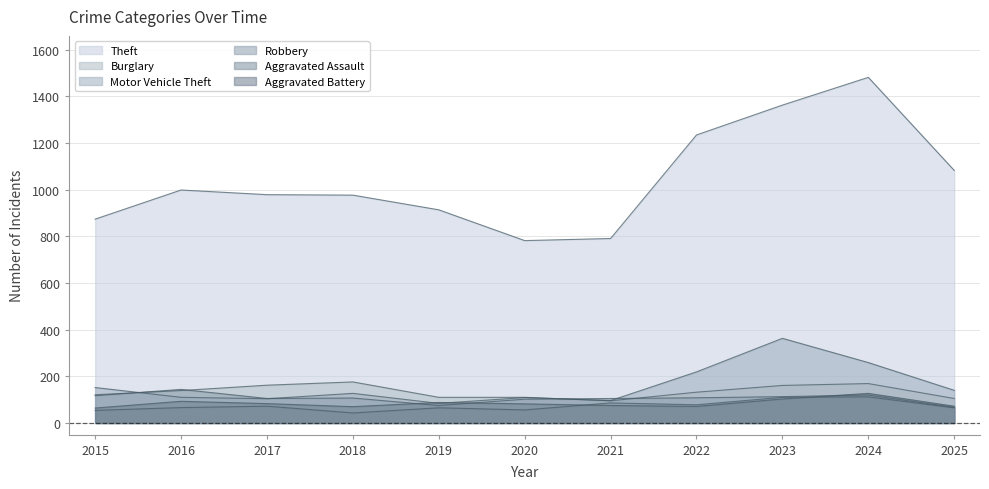

Which category has the lowest value in the Burglary series?

2021